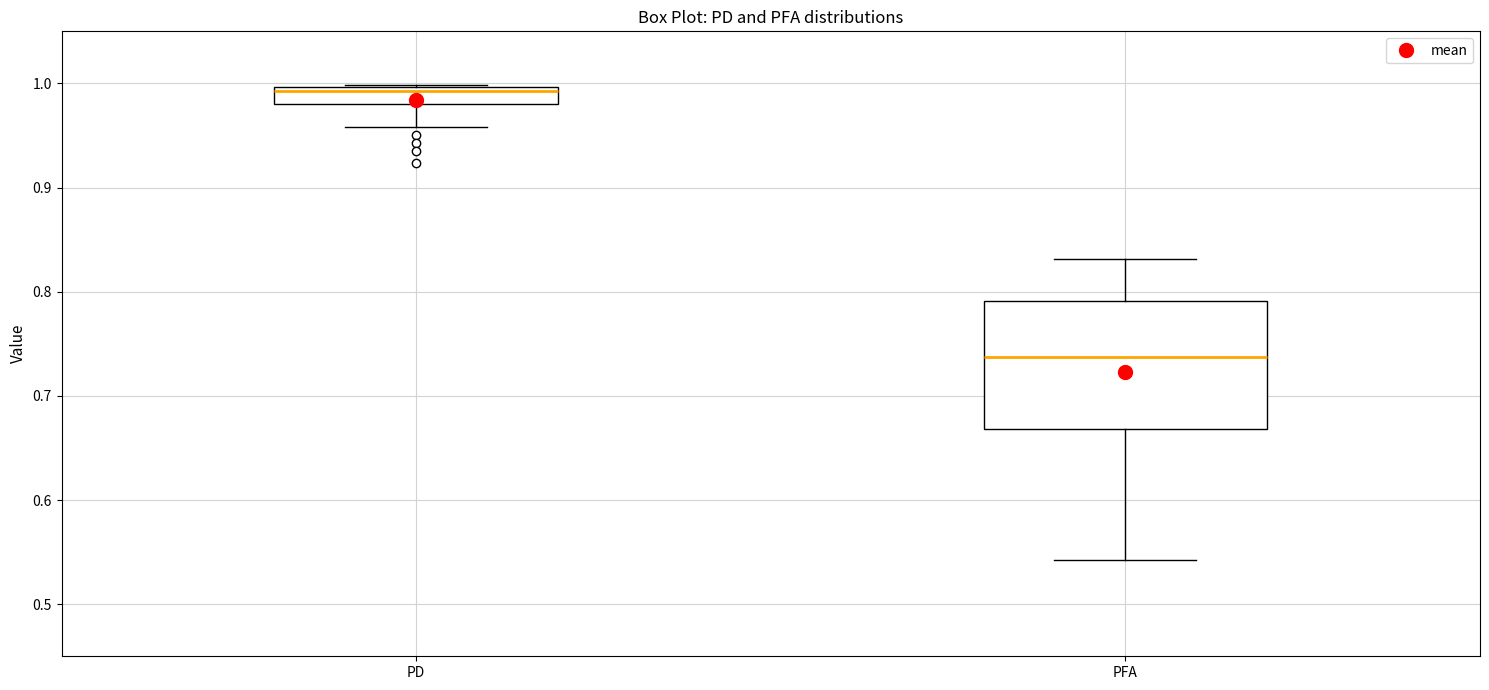

Reading left to right, transcribe this box plot: for each box, give where its median line is, the range the box spans, and where its two whiskers end, as read against the y-axis. The values are not printed on the chart, so give them approximately, as read against the axis.

PD: median 0.99, box 0.98 to 1.00, whiskers 0.96 to 1.00
PFA: median 0.74, box 0.67 to 0.79, whiskers 0.54 to 0.83